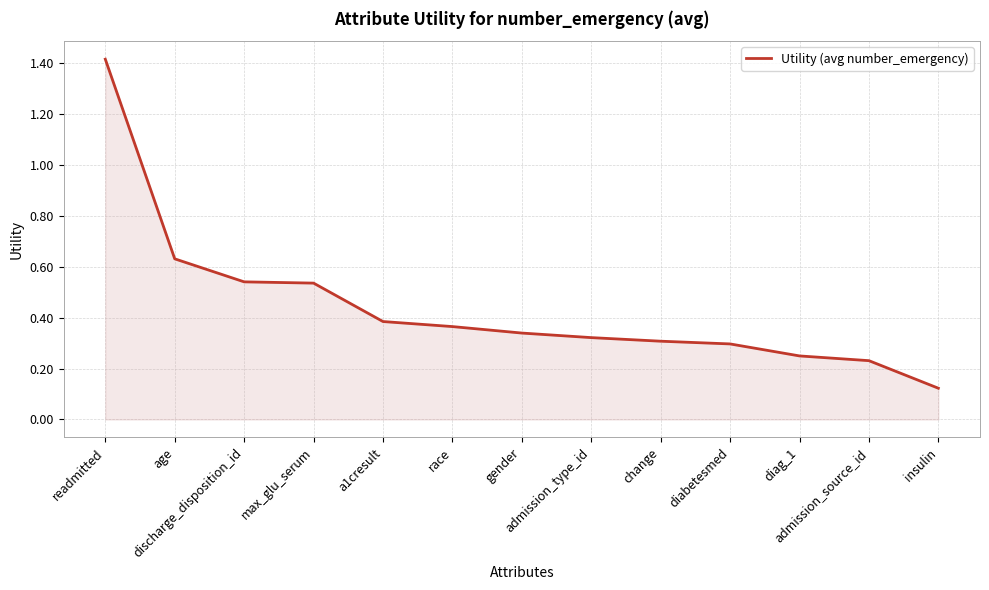

Is it true that the value at age is 0.3?

False